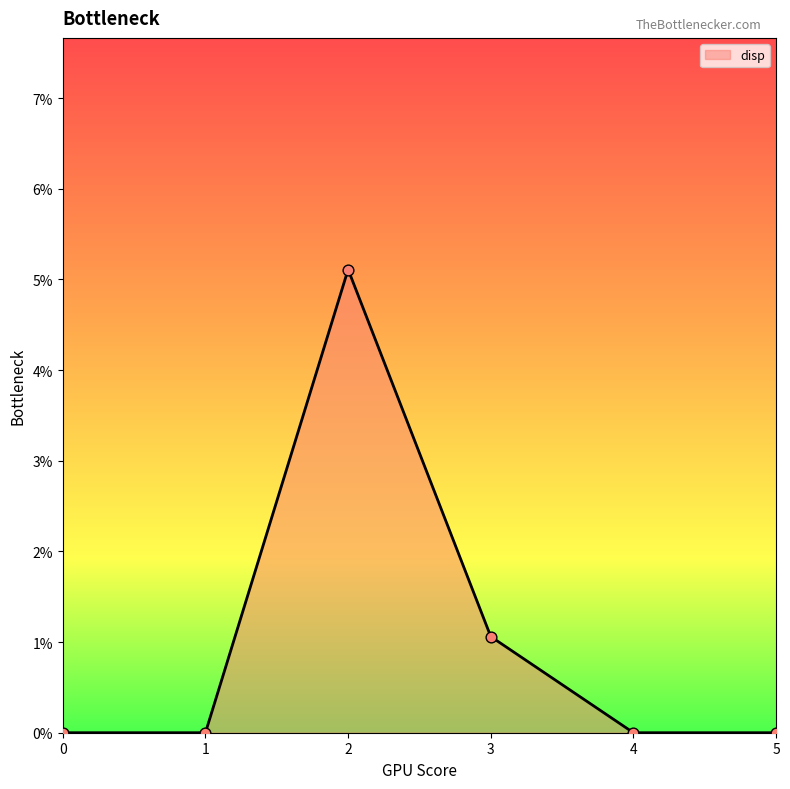

Which has a higher value, 4 or 0?

4